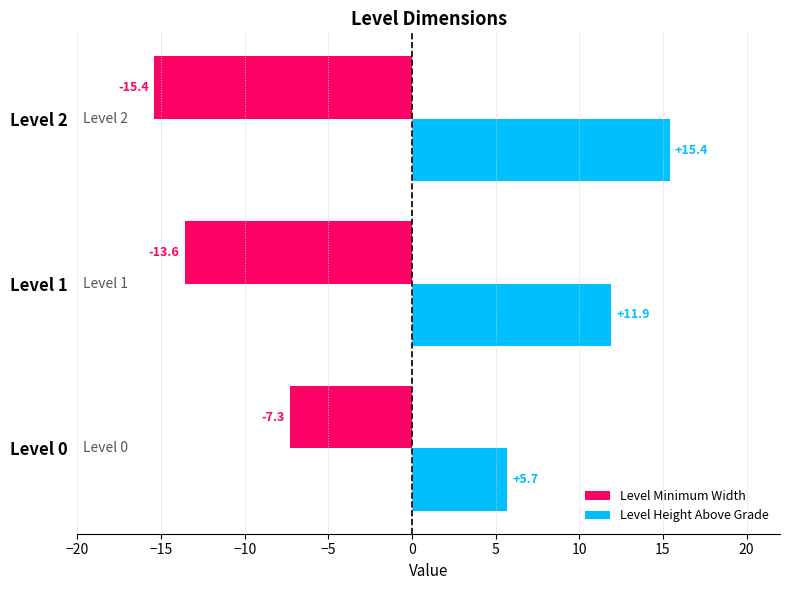

Which series has the largest range (max minus min)?

Level Height Above Grade